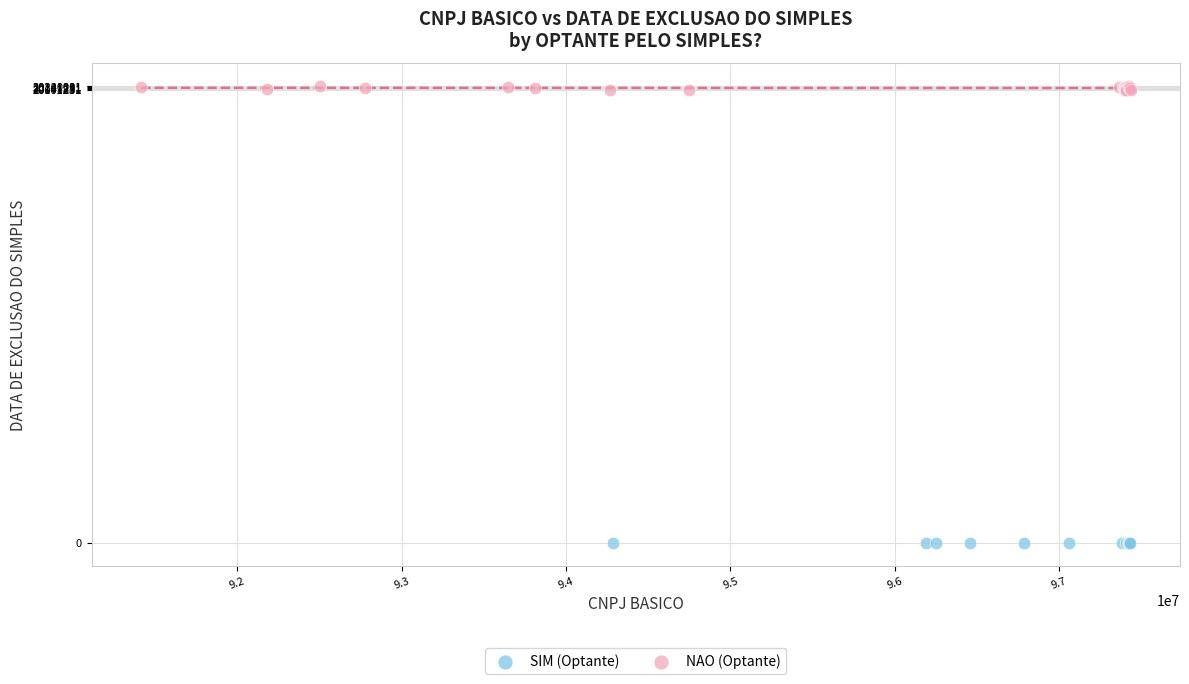

Which series reaches the minimum Y coordinate?

SIM (Optante)